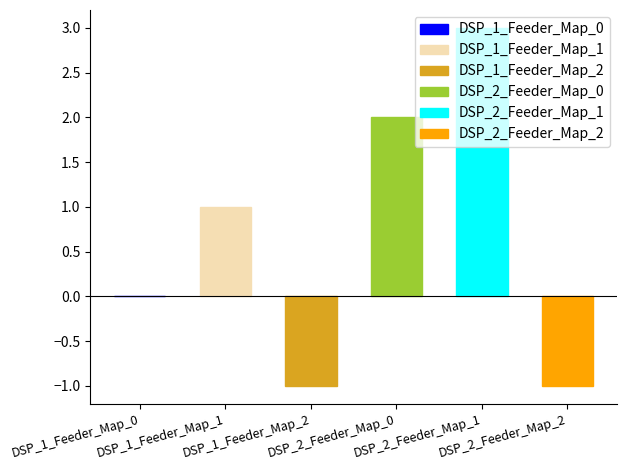

How many bars are there in total?

6